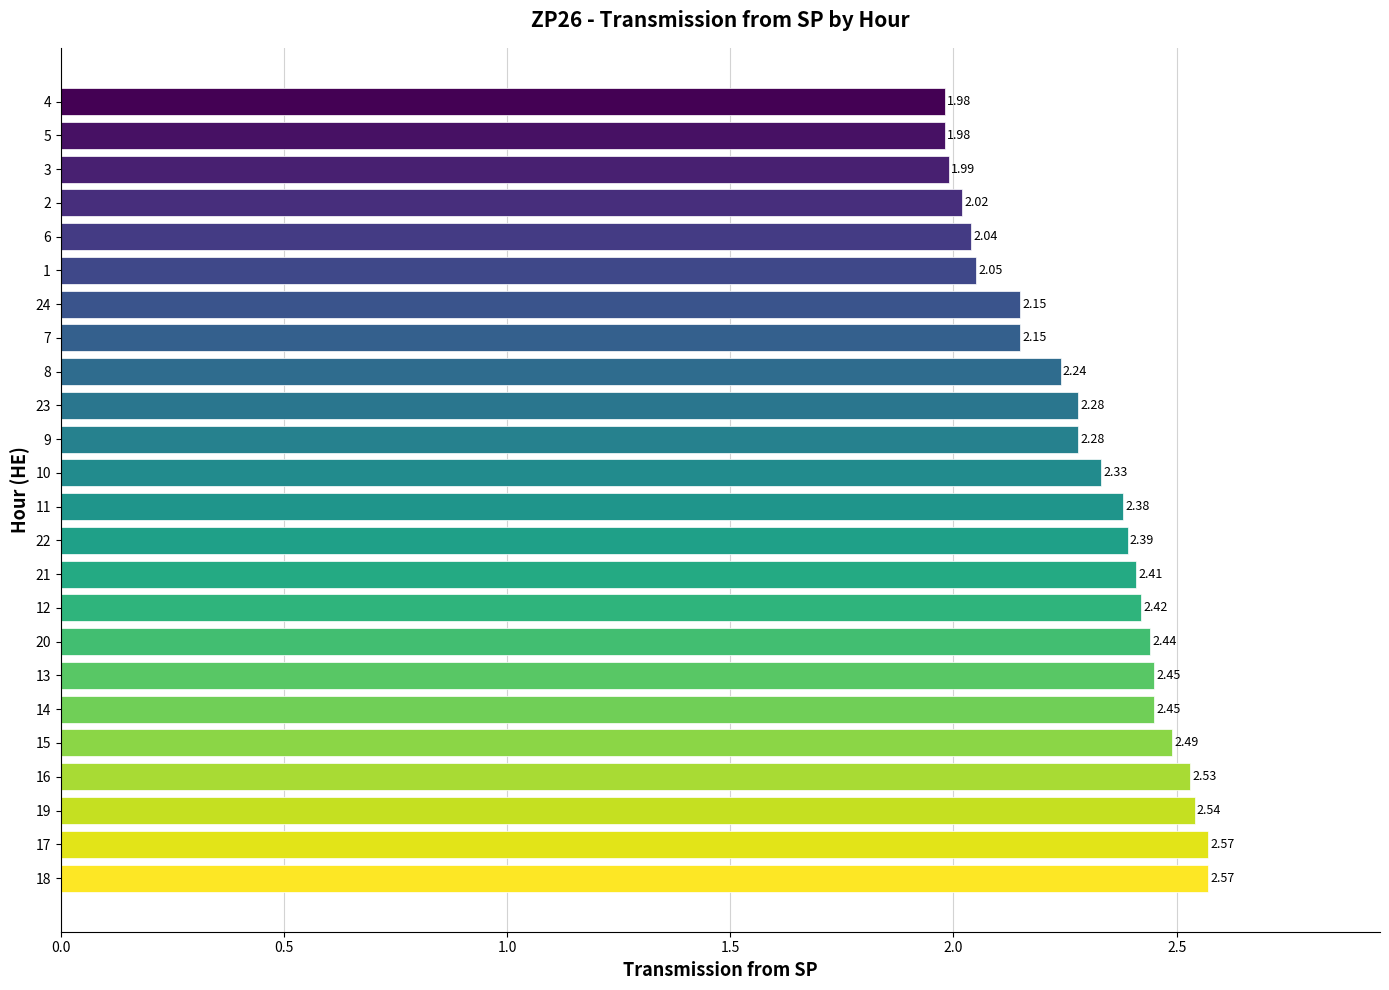

What is the ratio of the value at 1 to the value at 18?

0.8